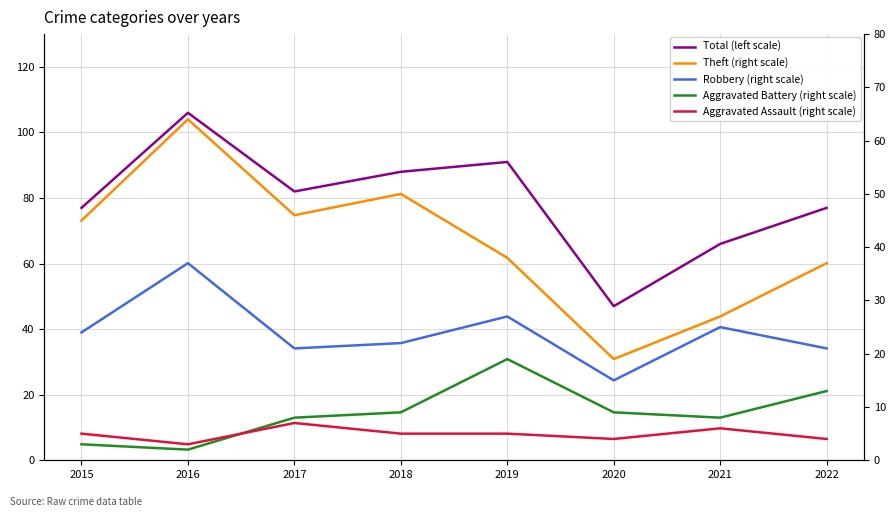

Which category has the highest value in the Theft (right scale) series?

2016